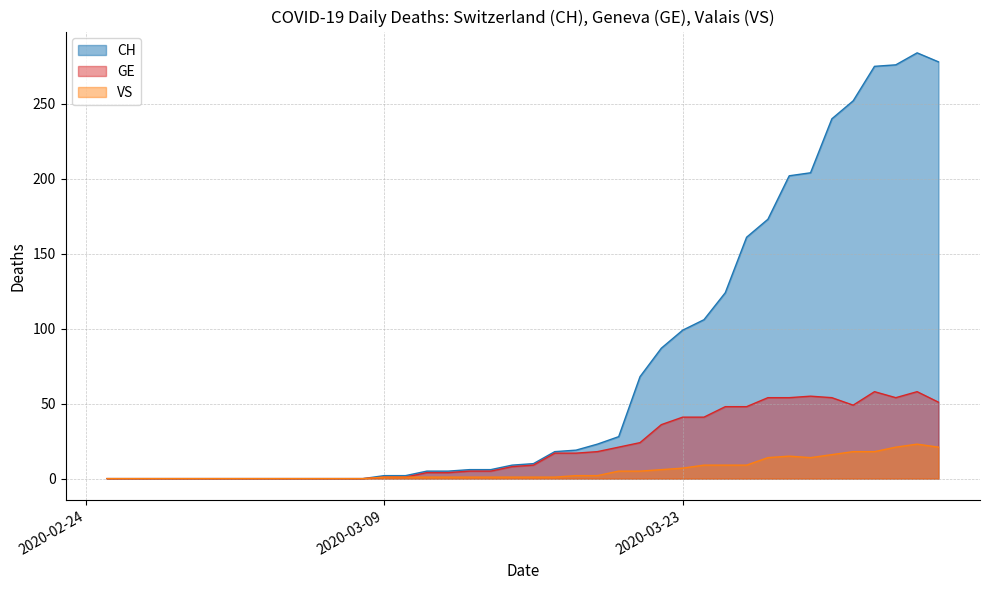

True or false: VS and GE cross at least once.

False